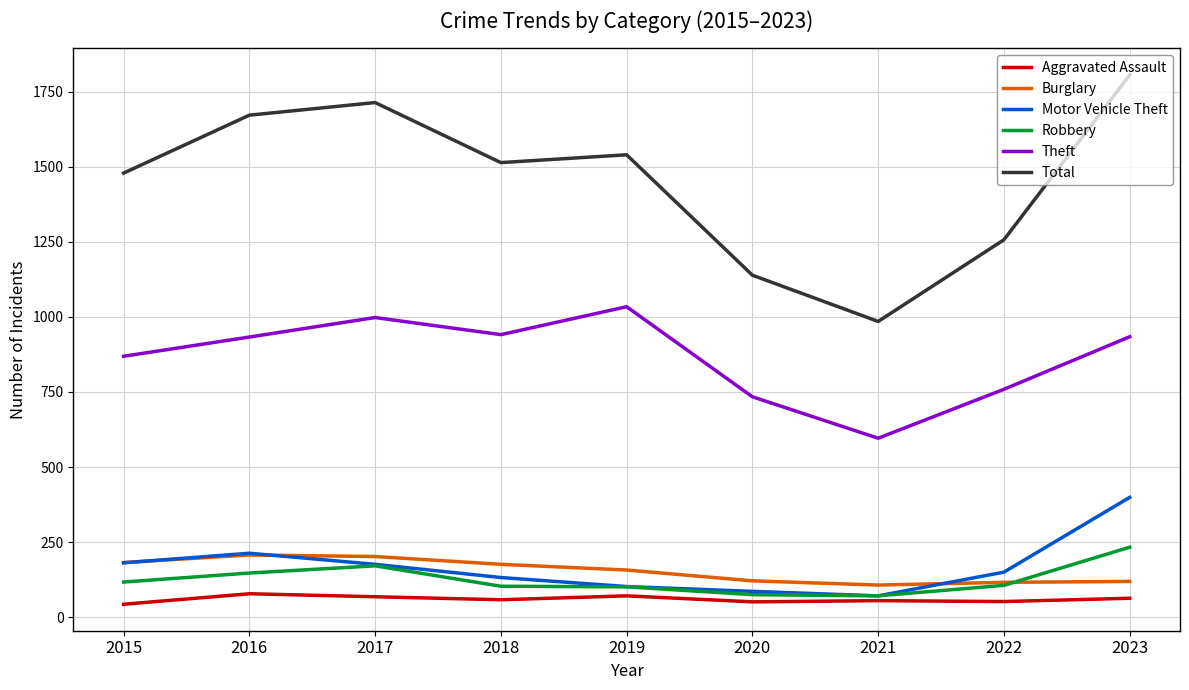

What is the maximum value for Theft?

1034